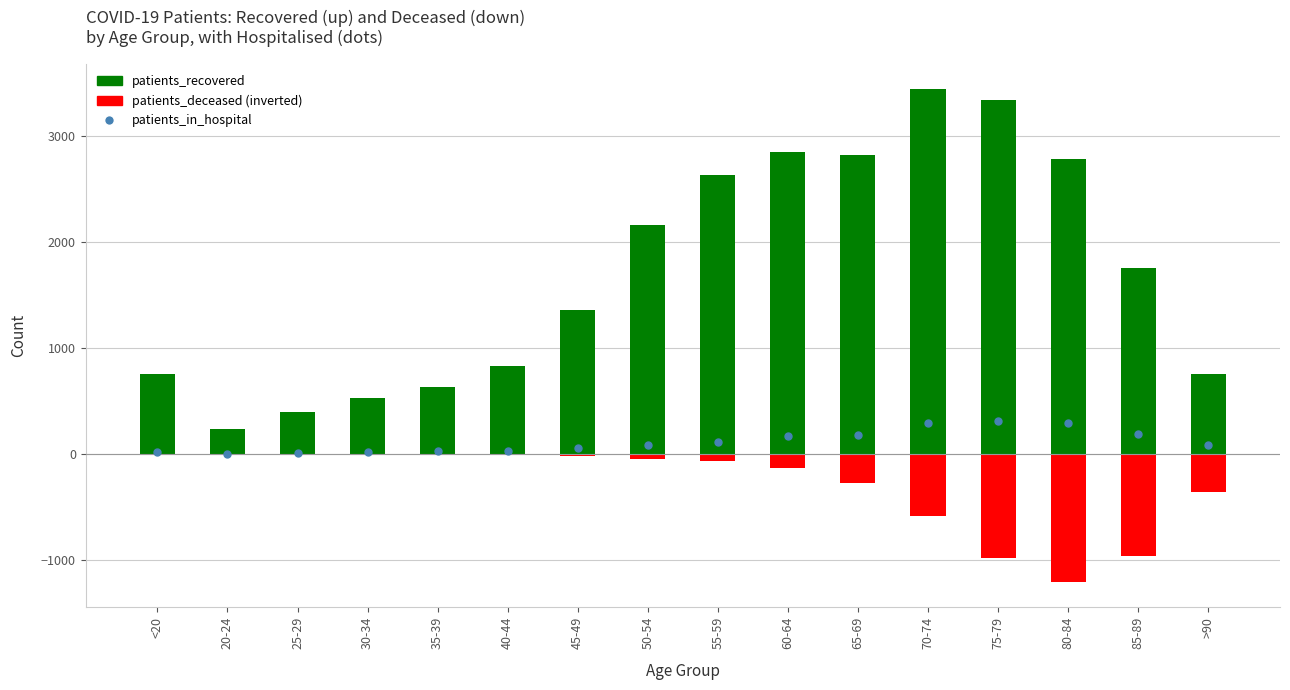

Which series has the largest total across all categories?

patients_recovered